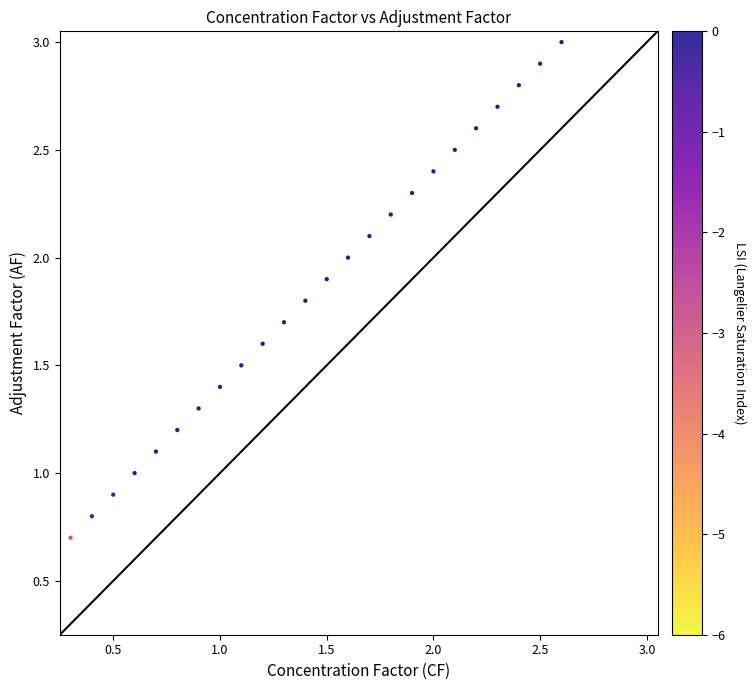

What is the range of Y values (max minus min)?

2.3